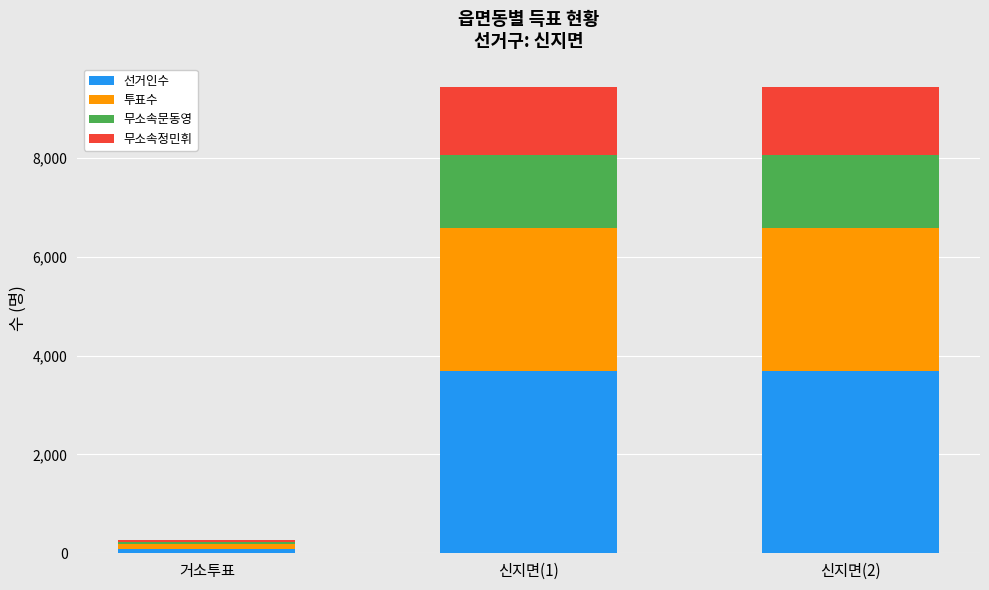

How many distinct data groups are displayed?

4